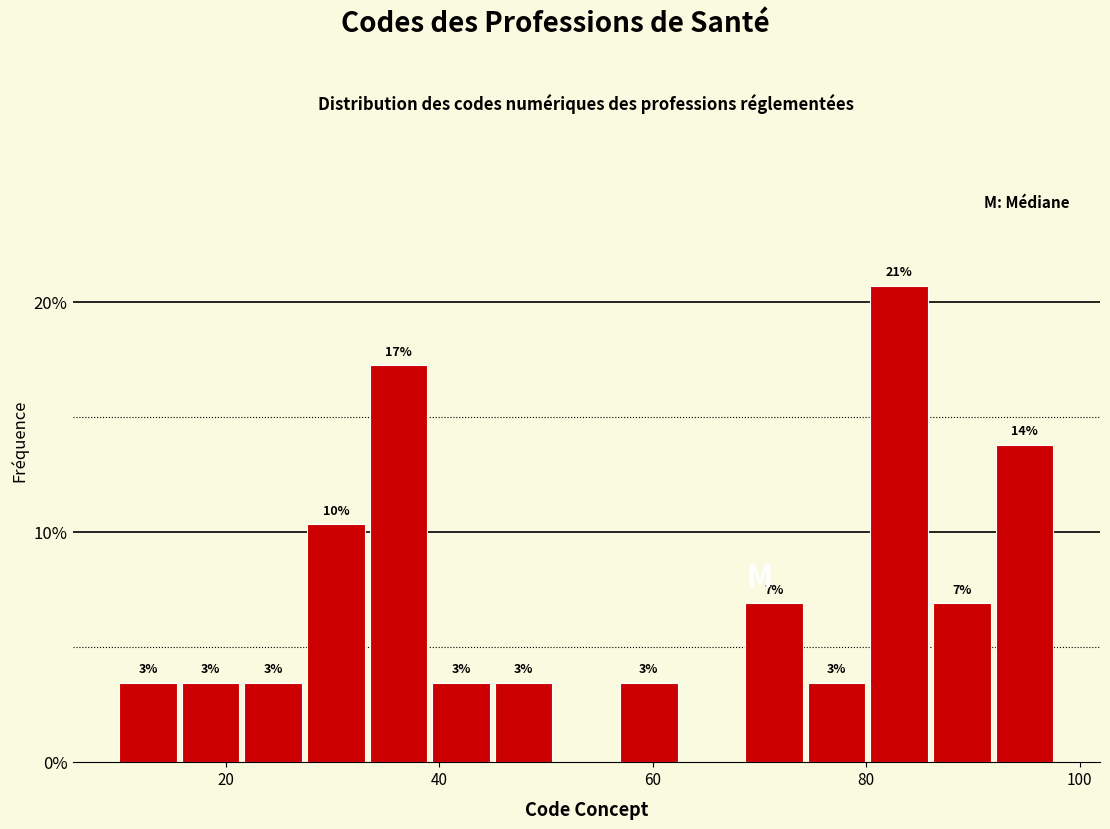

Read against the x-axis, roughly where is the centre of the tallest bar?

84